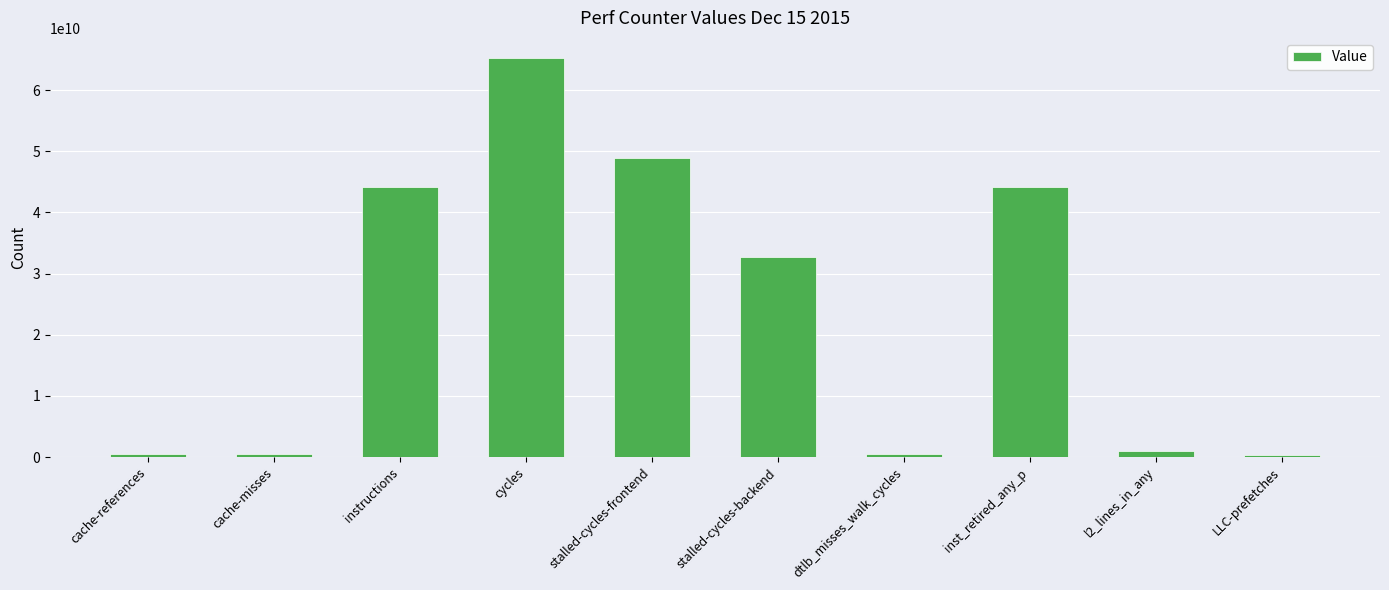

What is the smallest value displayed?

379159259